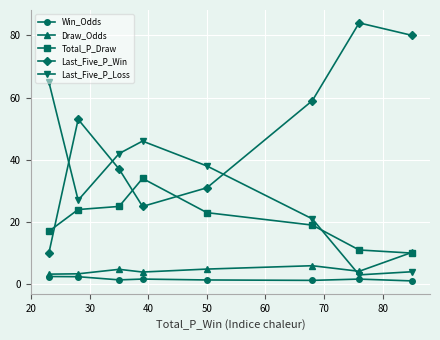

How many interior local valleys does the Last_Five_P_Win series have?

1